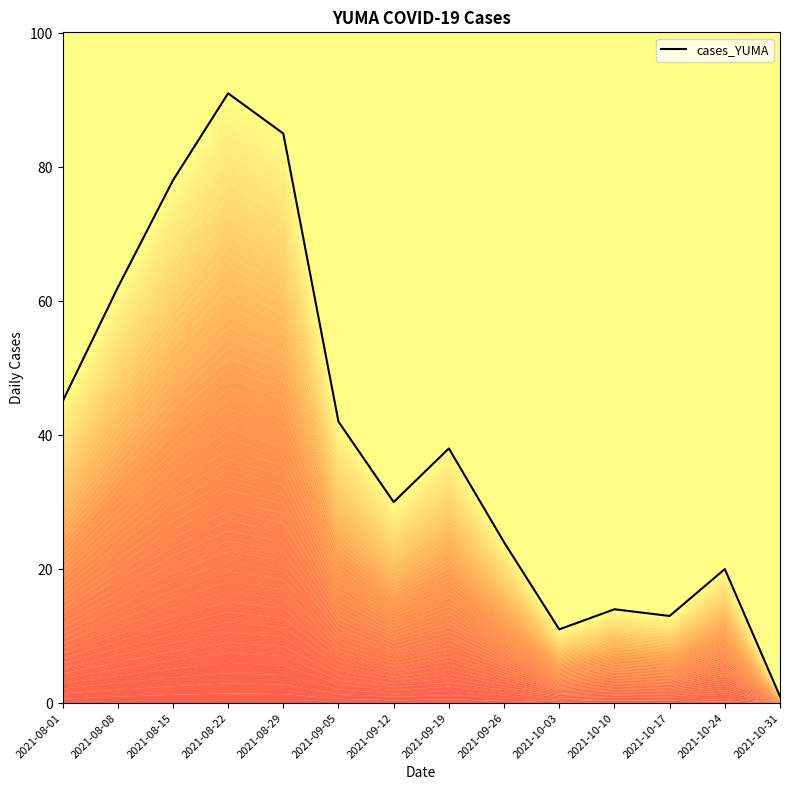

What value does the data have at 2021-09-05?

42